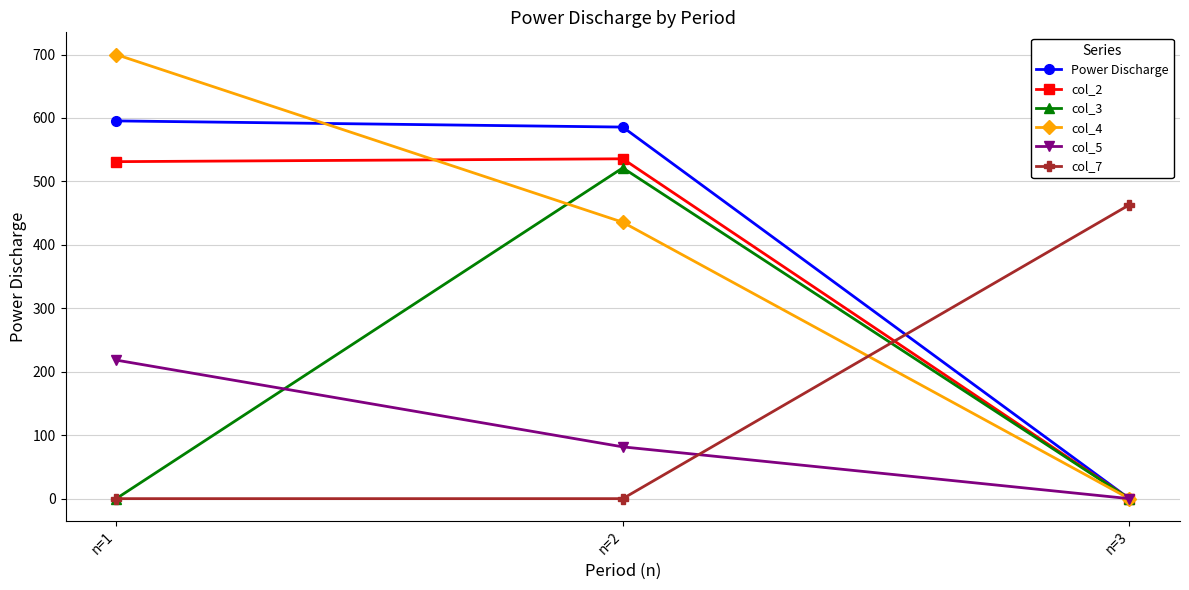

At n=2, list the series in order from largest to smallest.

Power Discharge, col_2, col_3, col_4, col_5, col_7